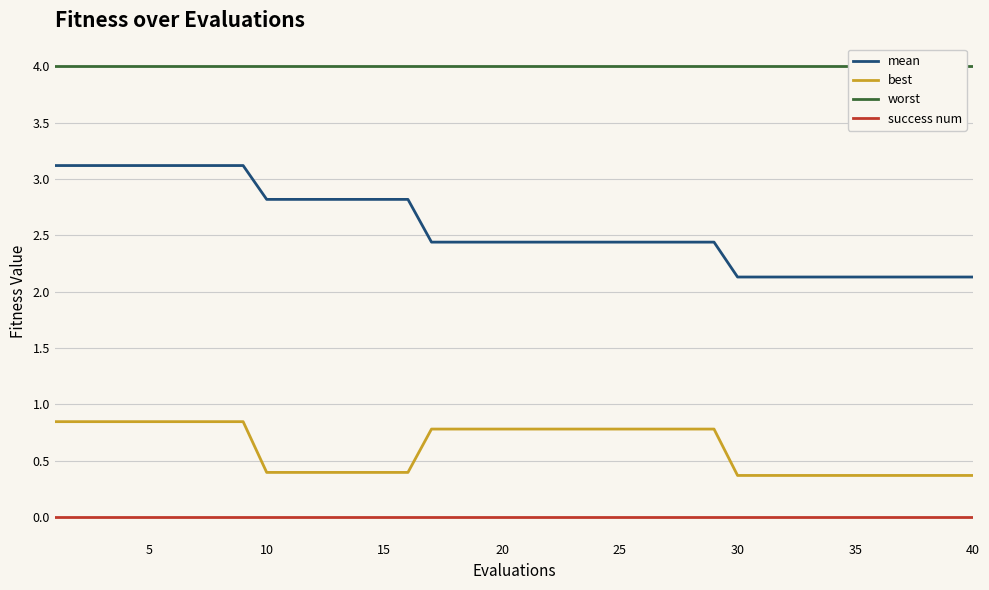

True or false: worst and mean intersect in this chart.

False